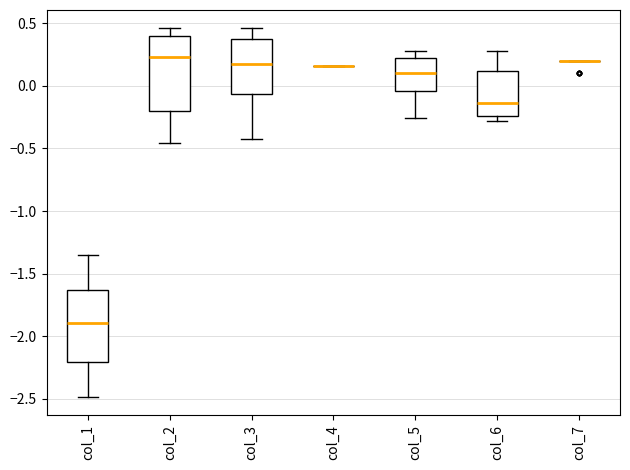

Reading left to right, transcribe this box plot: for each box, give where its median line is, the range the box spans, and where its two whiskers end, as read against the y-axis. The values are not printed on the chart, so give them approximately, as read against the axis.

col_1: median -1.90, box -2.20 to -1.65, whiskers -2.50 to -1.35
col_2: median 0.25, box -0.20 to 0.40, whiskers -0.45 to 0.45
col_3: median 0.20, box -0.05 to 0.35, whiskers -0.45 to 0.45
col_4: box collapsed to a line at 0.15, whiskers 0.15 to 0.15
col_5: median 0.10, box -0.05 to 0.20, whiskers -0.25 to 0.30
col_6: median -0.15, box -0.25 to 0.10, whiskers -0.30 to 0.30
col_7: box collapsed to a line at 0.20, whiskers 0.20 to 0.20